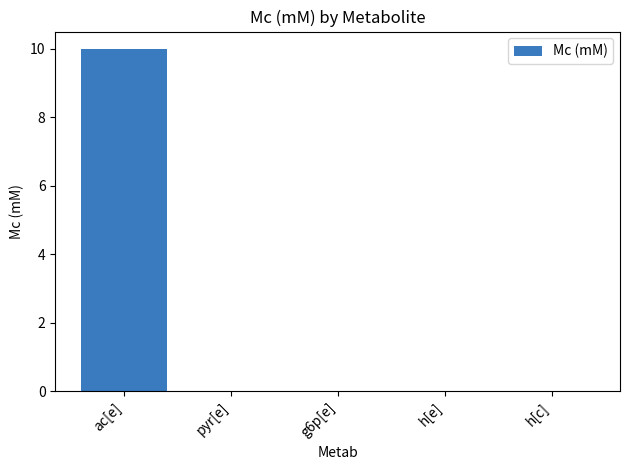

Is it true that the value at pyr[e] is 0.0?

True